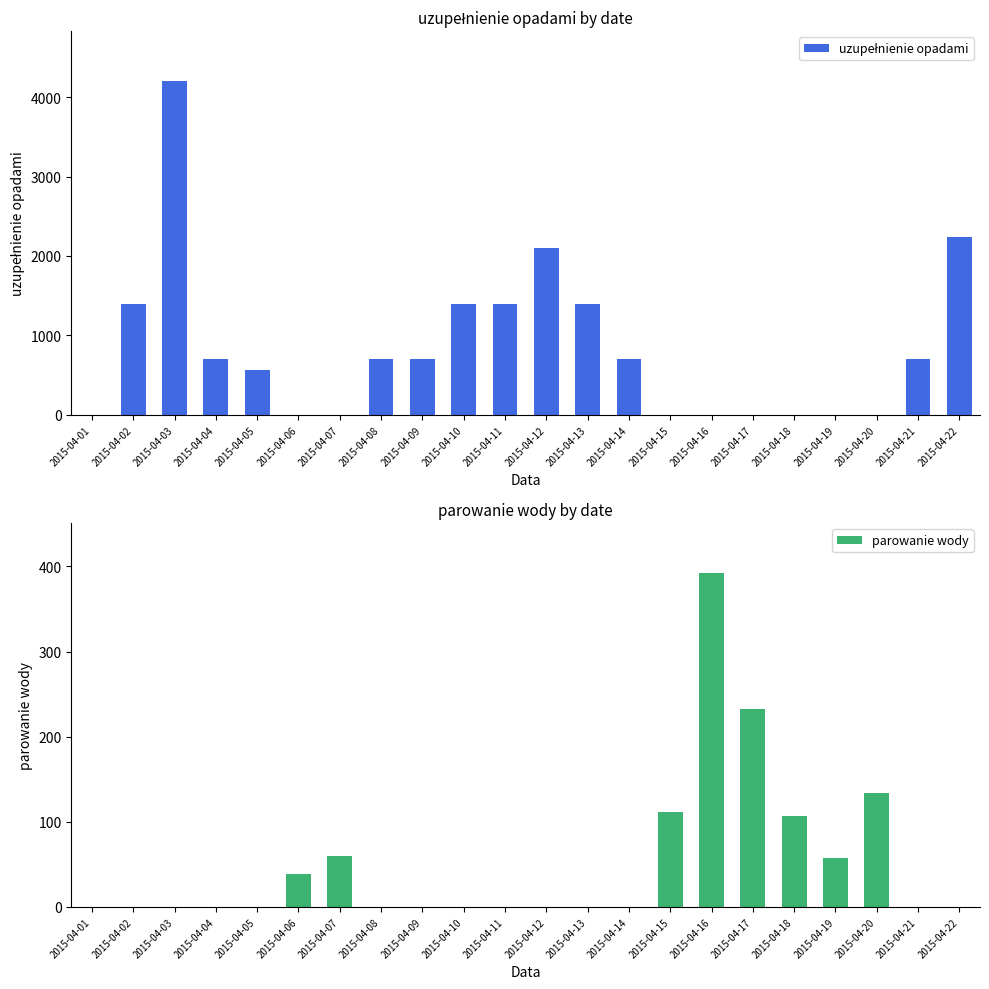

Between 2015-04-10 and 2015-04-13, which is larger?

2015-04-10